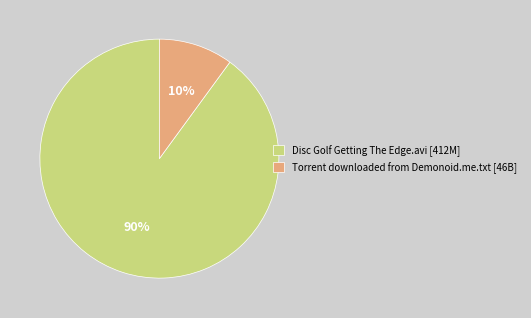

Which category has the biggest portion of the pie?

Disc Golf Getting The Edge.avi